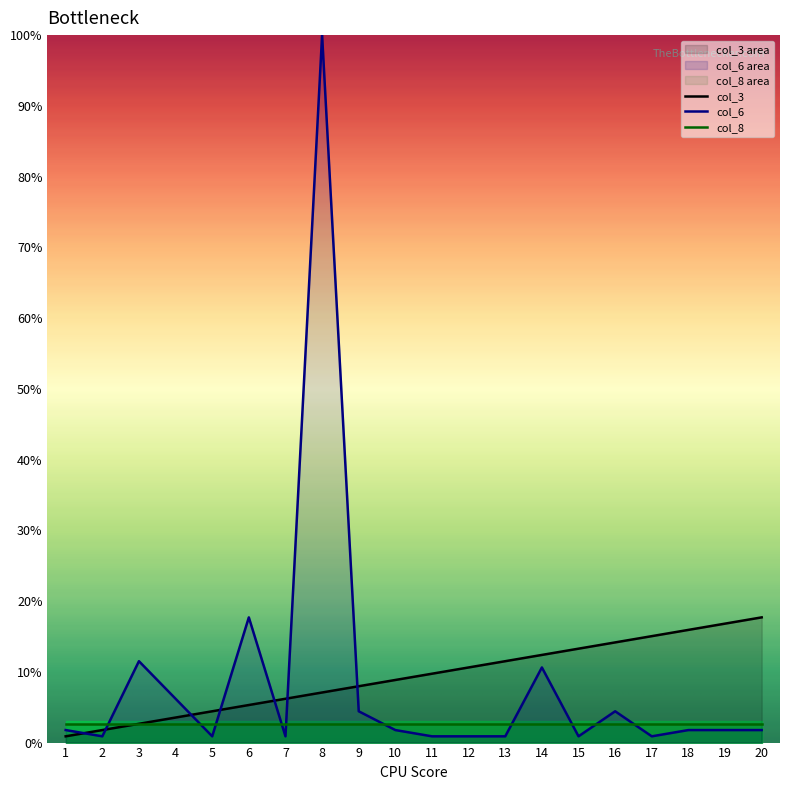

What is the greatest value displayed?

100.0